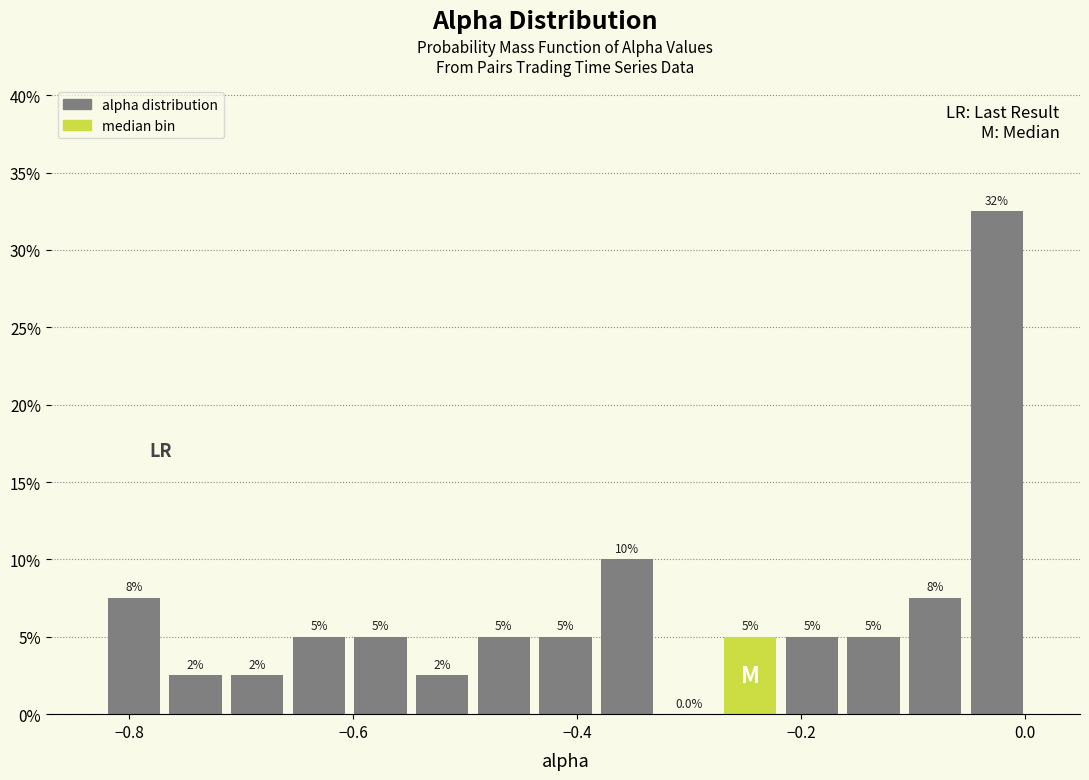

Read against the x-axis, roughly where is the centre of the tallest bar?

-0.02